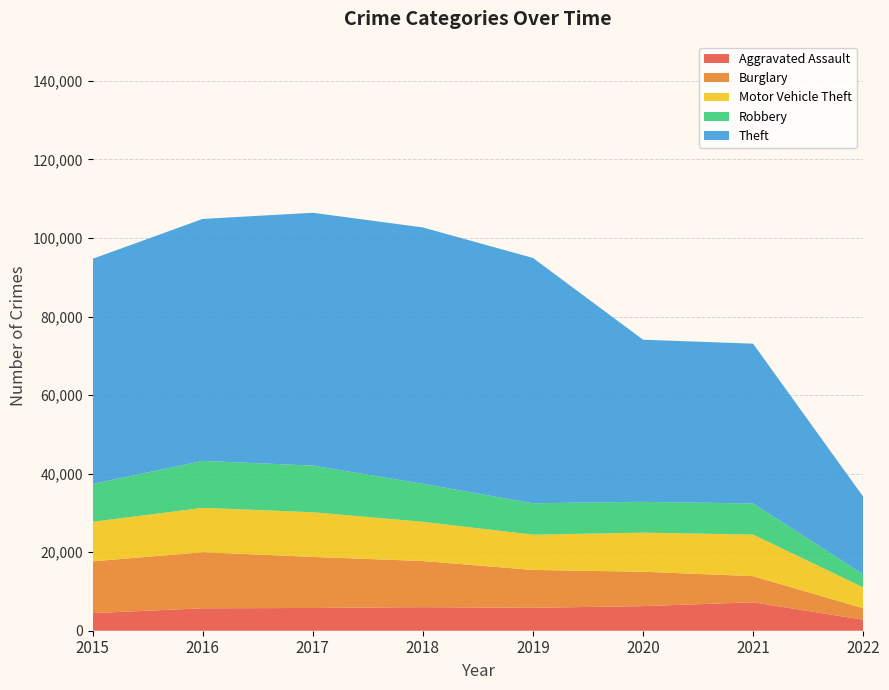

Reading left to right, what are all the values shown in this chart?

Aggravated Assault: 4480	5712	5793	6001	5840	6263	7238	2798
Burglary: 13184	14289	13001	11746	9639	8753	6654	2930
Motor Vehicle Theft: 10068	11286	11380	9983	8978	9953	10586	5301
Robbery: 9638	11960	11880	9679	7994	7855	7920	3317
Theft: 57347	61617	64380	65281	62475	41283	40697	19794